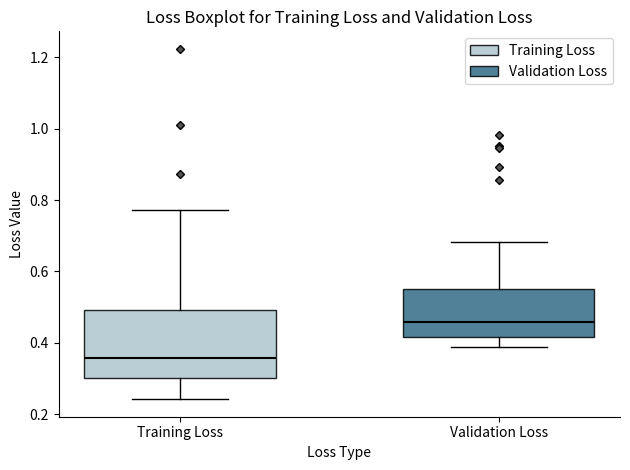

Reading left to right, read every box against the y-axis: the position of its median line, the range the box covers, and the ends of its whiskers. The values are not printed on the chart, so give them approximately, as read against the axis.

Training Loss: median 0.36, box 0.30 to 0.50, whiskers 0.24 to 0.78
Validation Loss: median 0.46, box 0.42 to 0.54, whiskers 0.38 to 0.68